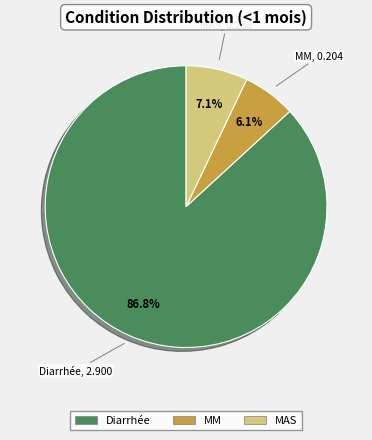

To the nearest percent, what is the average slice percentage?

33%